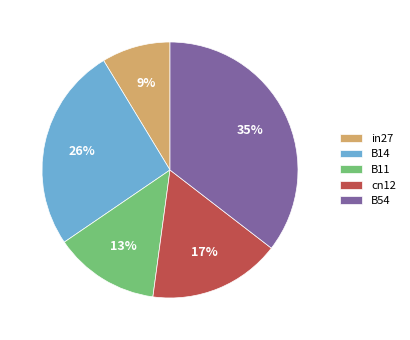

To the nearest percent, what is the average slice percentage?

20%